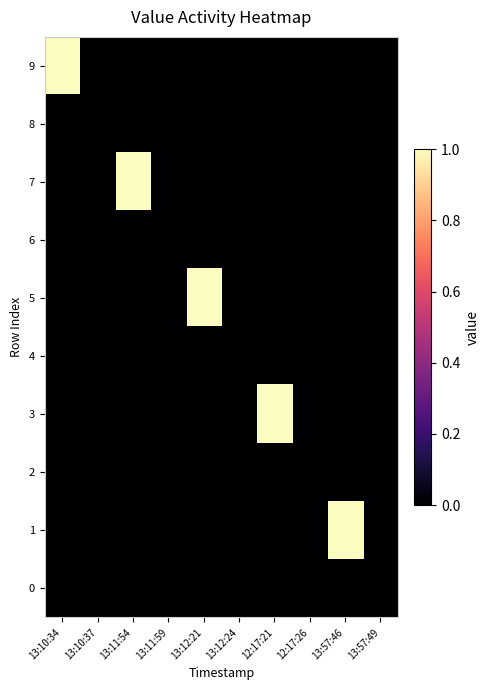

Reading right to left, list all the values displayed in this chart.

9: 13:57:49=0	13:57:46=0	12:17:26=0	12:17:21=0	13:12:24=0	13:12:21=0	13:11:59=0	13:11:54=0	13:10:37=0	13:10:34=1
8: 13:57:49=0	13:57:46=0	12:17:26=0	12:17:21=0	13:12:24=0	13:12:21=0	13:11:59=0	13:11:54=0	13:10:37=0	13:10:34=0
7: 13:57:49=0	13:57:46=0	12:17:26=0	12:17:21=0	13:12:24=0	13:12:21=0	13:11:59=0	13:11:54=1	13:10:37=0	13:10:34=0
6: 13:57:49=0	13:57:46=0	12:17:26=0	12:17:21=0	13:12:24=0	13:12:21=0	13:11:59=0	13:11:54=0	13:10:37=0	13:10:34=0
5: 13:57:49=0	13:57:46=0	12:17:26=0	12:17:21=0	13:12:24=0	13:12:21=1	13:11:59=0	13:11:54=0	13:10:37=0	13:10:34=0
4: 13:57:49=0	13:57:46=0	12:17:26=0	12:17:21=0	13:12:24=0	13:12:21=0	13:11:59=0	13:11:54=0	13:10:37=0	13:10:34=0
3: 13:57:49=0	13:57:46=0	12:17:26=0	12:17:21=1	13:12:24=0	13:12:21=0	13:11:59=0	13:11:54=0	13:10:37=0	13:10:34=0
2: 13:57:49=0	13:57:46=0	12:17:26=0	12:17:21=0	13:12:24=0	13:12:21=0	13:11:59=0	13:11:54=0	13:10:37=0	13:10:34=0
1: 13:57:49=0	13:57:46=1	12:17:26=0	12:17:21=0	13:12:24=0	13:12:21=0	13:11:59=0	13:11:54=0	13:10:37=0	13:10:34=0
0: 13:57:49=0	13:57:46=0	12:17:26=0	12:17:21=0	13:12:24=0	13:12:21=0	13:11:59=0	13:11:54=0	13:10:37=0	13:10:34=0